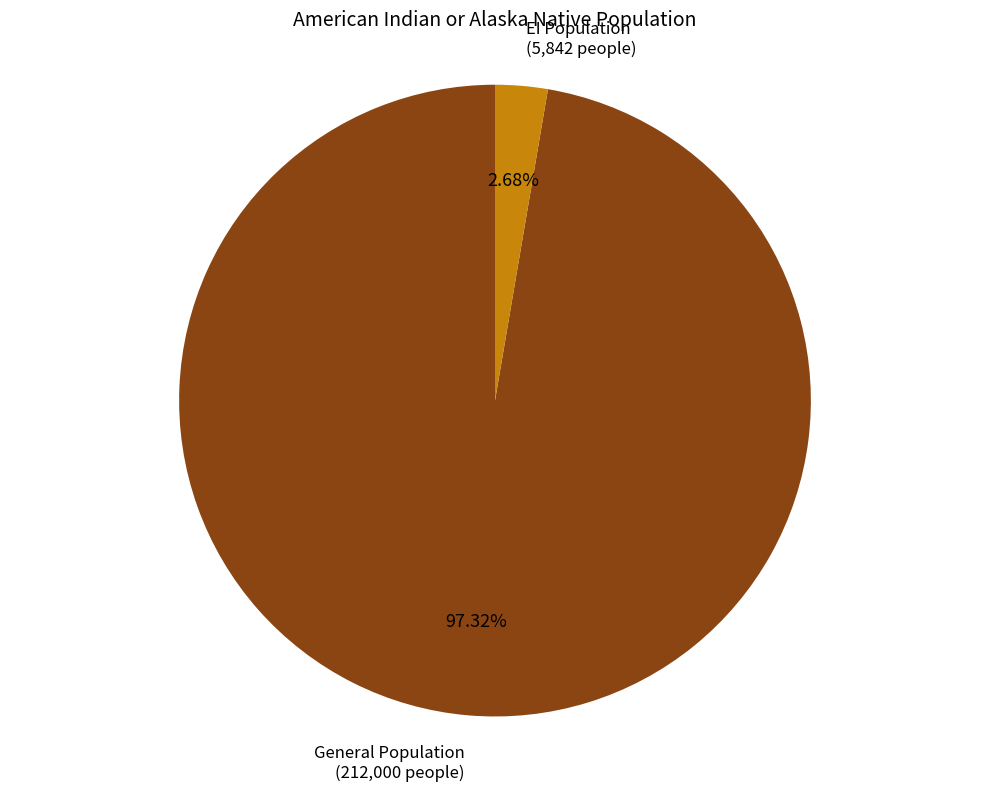

What is the smallest slice in the pie chart?

EI Population